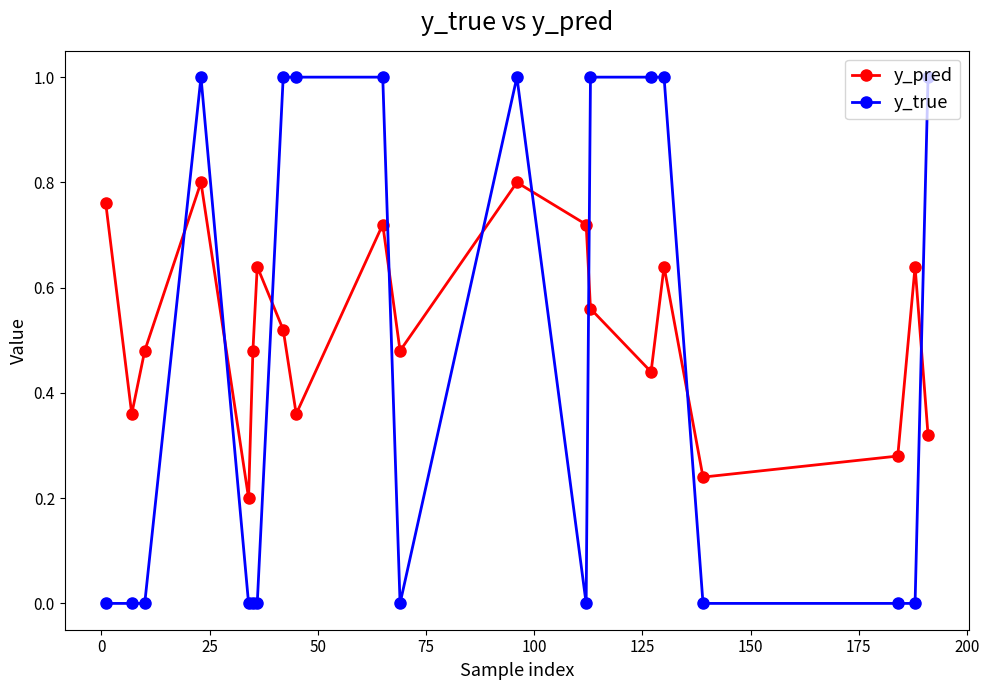

Count the number of data series in this chart.

2